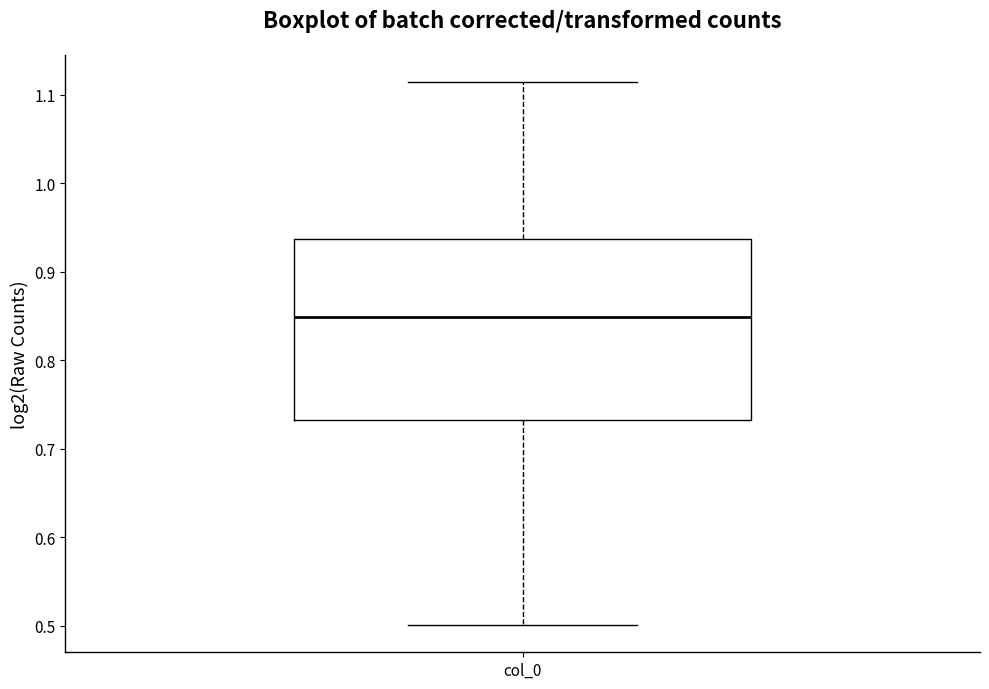

Where does the upper whisker of the box for col_0 end on the y-axis? The values are not printed on the chart, so give them approximately, as read against the axis.

1.11